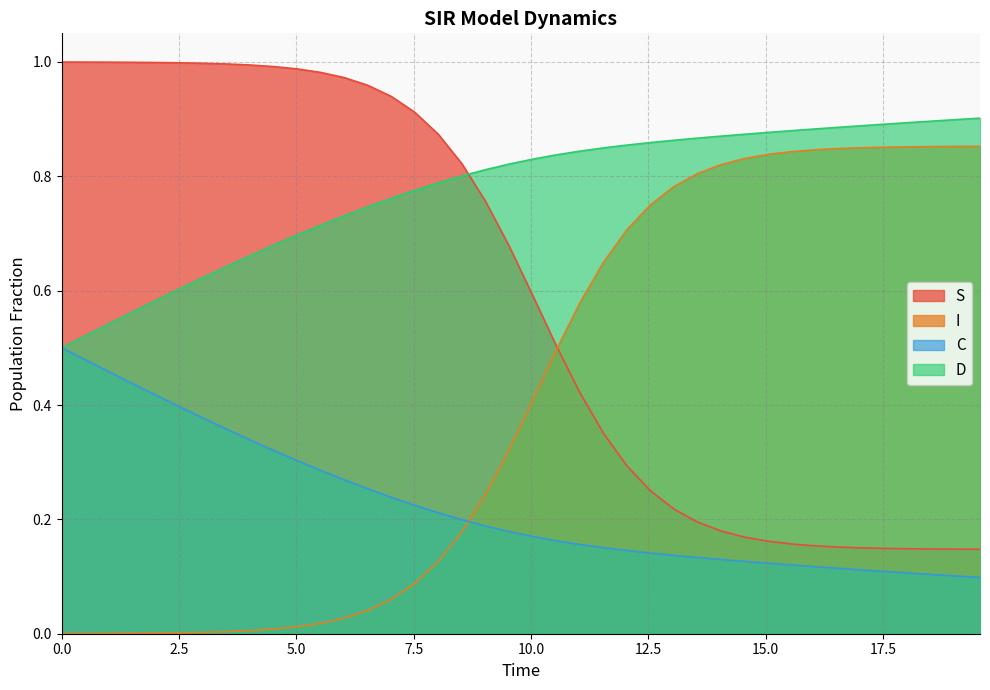

List the series in order of their peak value, highest first.

S, D, I, C